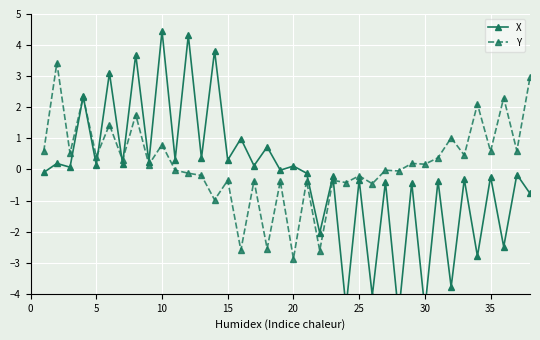

What is the minimum value for Y?

-2.9